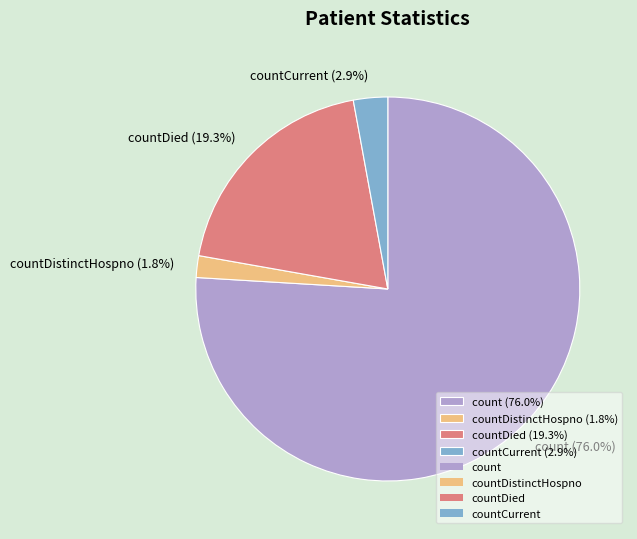

Which category has the smallest portion of the pie?

countDistinctHospno (1.8%)